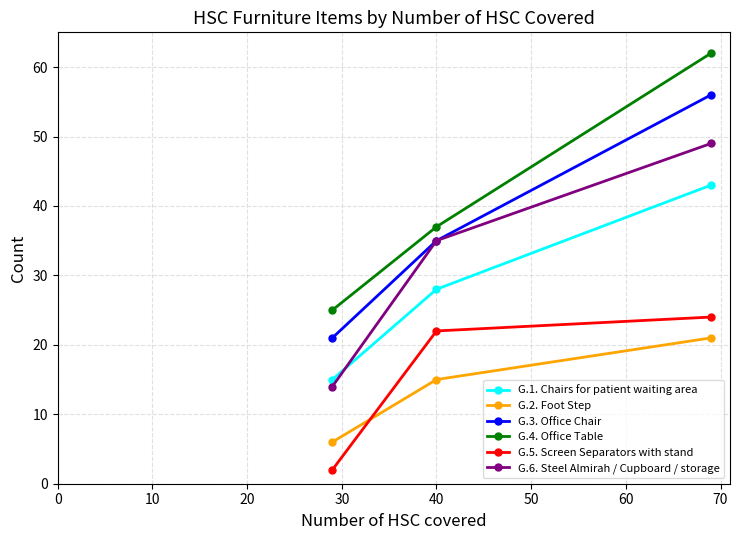

What is the minimum value for G.1. Chairs for patient waiting area?

15